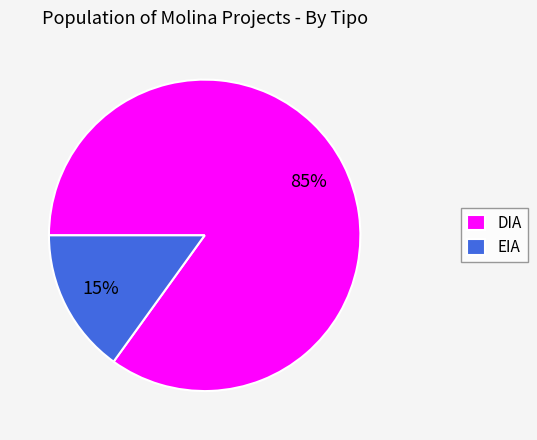

Do DIA and EIA together represent more than half of the pie?

Yes